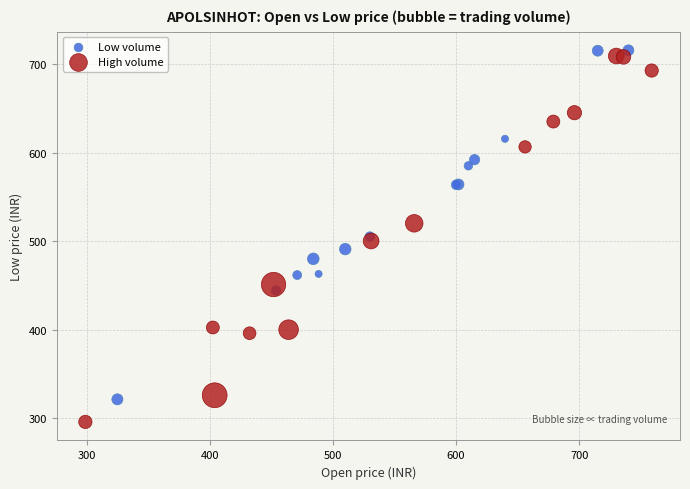

Which series reaches the maximum Y coordinate?

Low volume